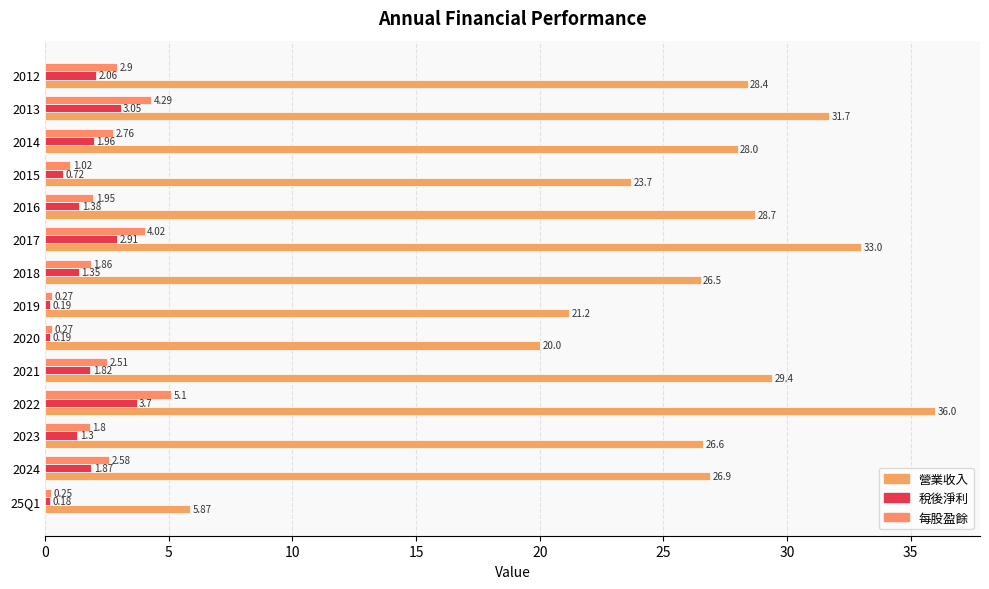

How many values in the 每股盈餘 series are below 2?

7